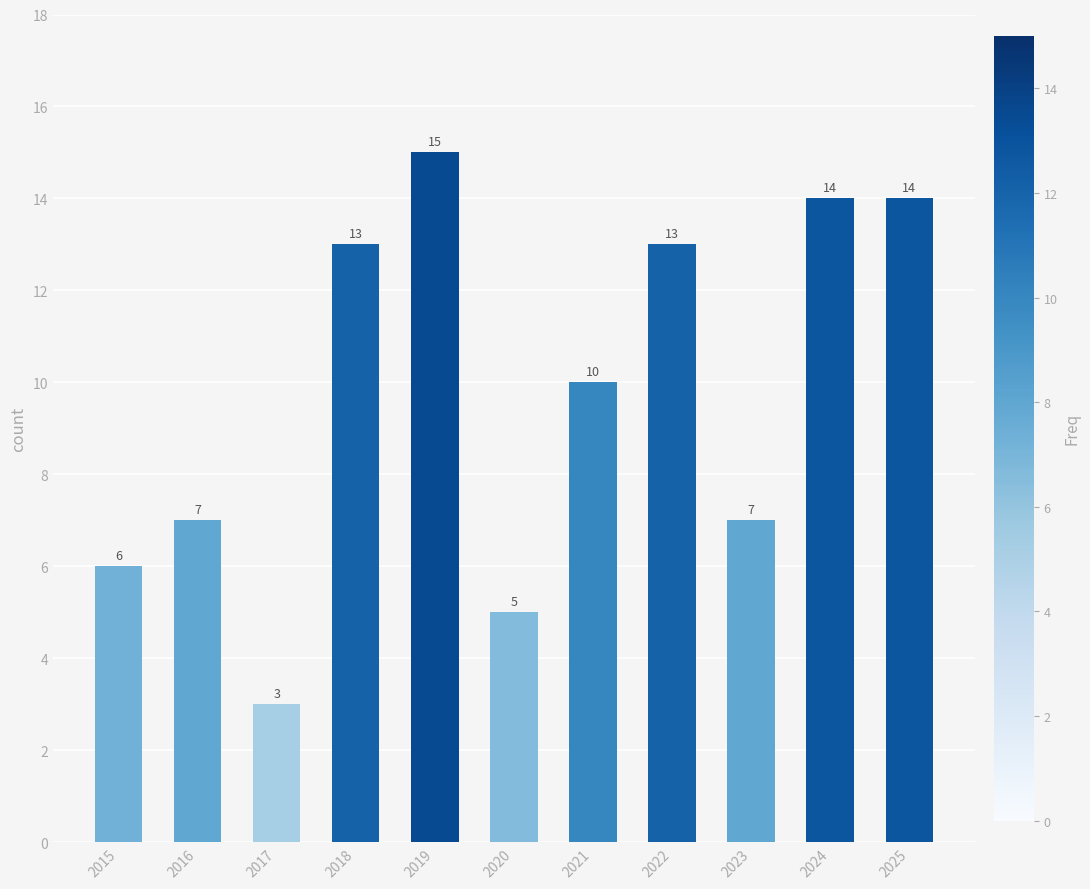

Reading right to left, transcribe all the data shown in this chart.

14	14	7	13	10	5	15	13	3	7	6